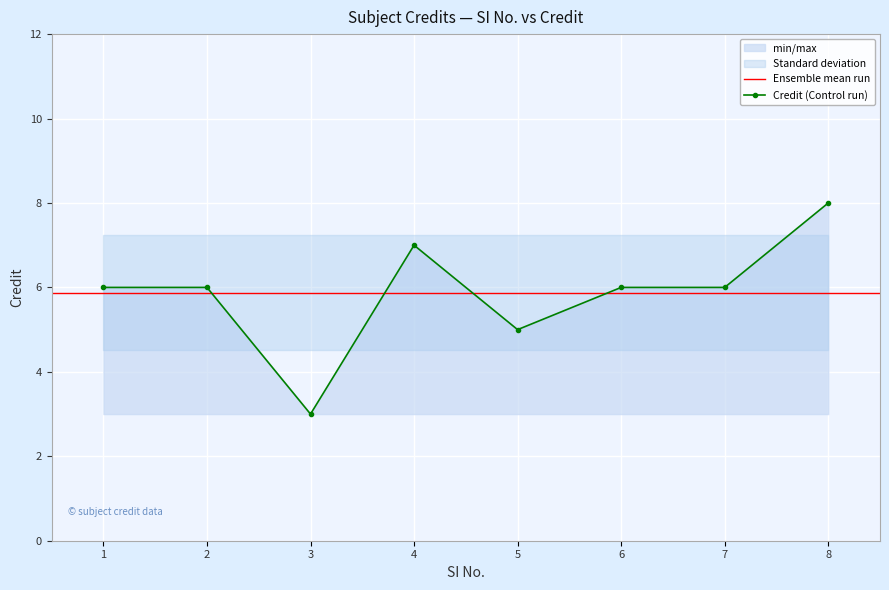

Where does the data first go above 6?

4